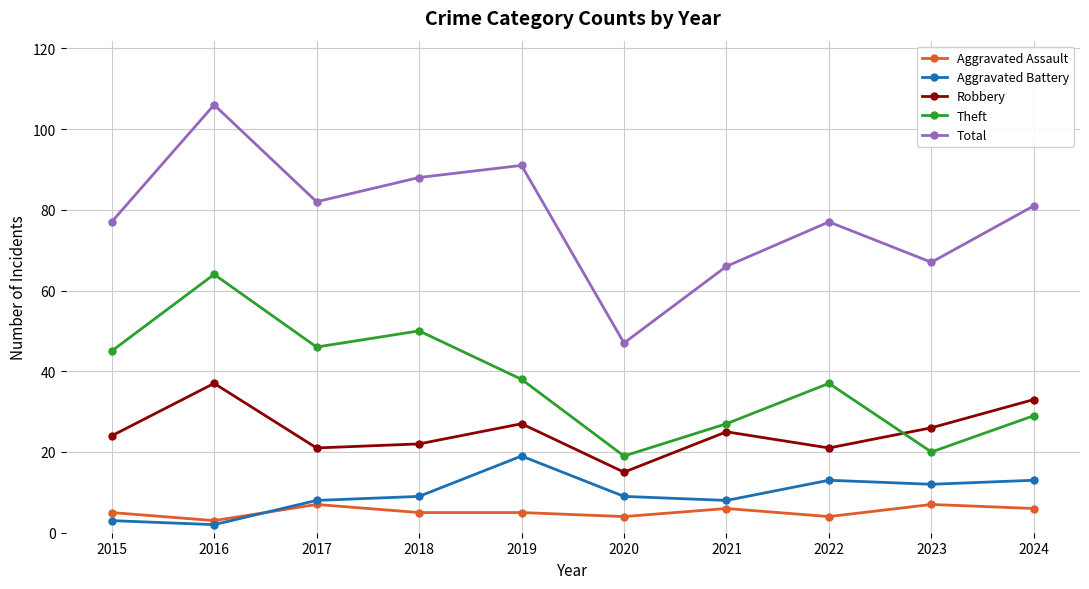

At which label does Robbery reach its peak?

2016